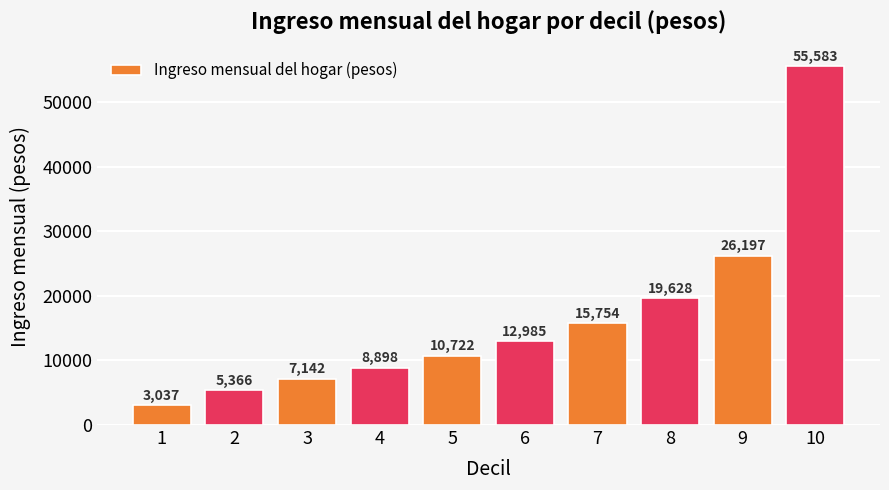

Where is the data nearest to the value 29310?

9